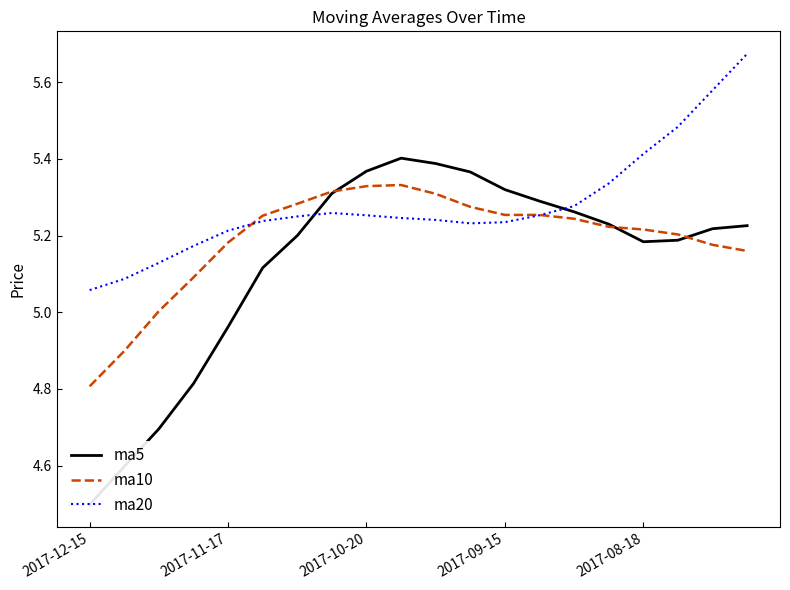

Rank the series by their average value, from highest to lowest.

ma20, ma10, ma5